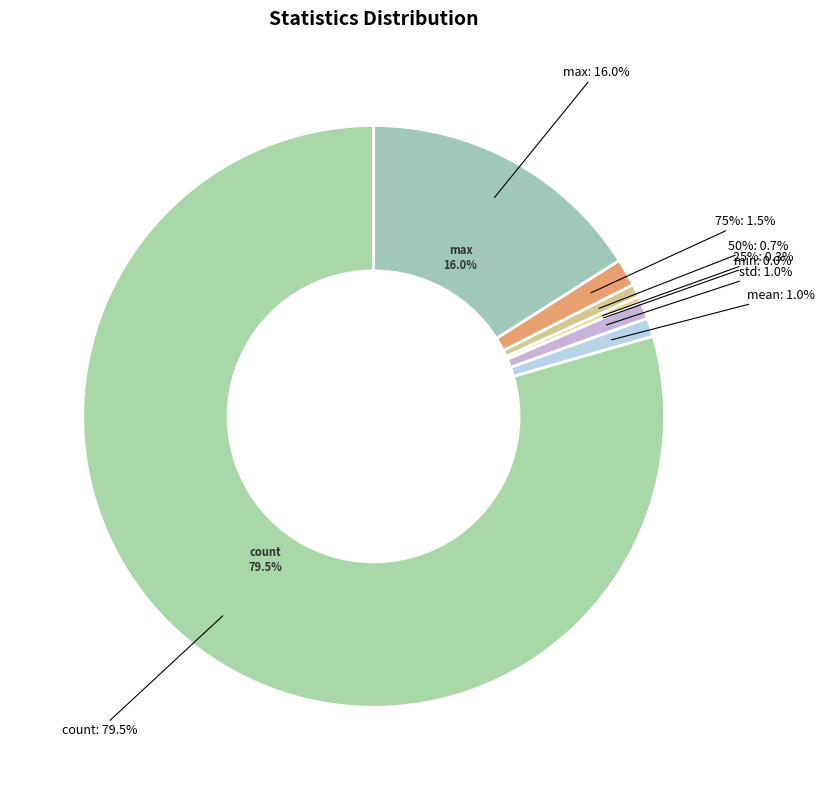

Rank the categories by value from highest to lowest.

count, max, 75%, mean, std, 50%, 25%, min